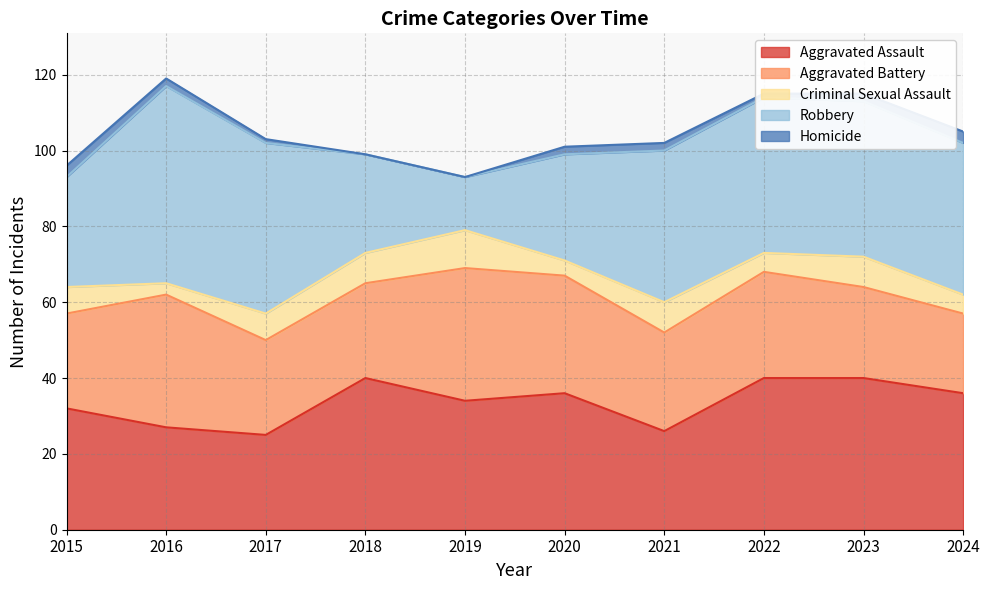

Rank the series at 2021 from highest to lowest value.

Robbery, Aggravated Assault, Aggravated Battery, Criminal Sexual Assault, Homicide